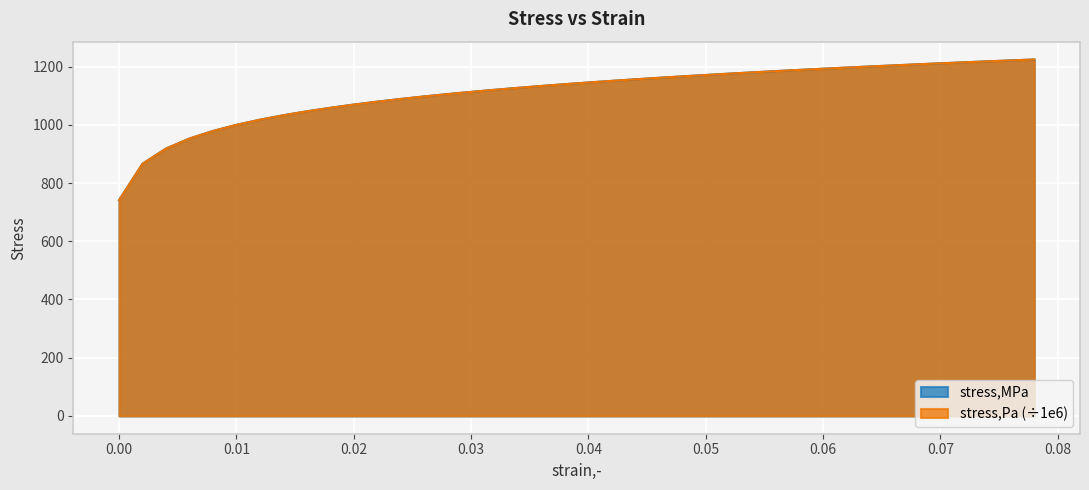

Between 0.0 and 0.01, which series saw the biggest shift?

stress,MPa